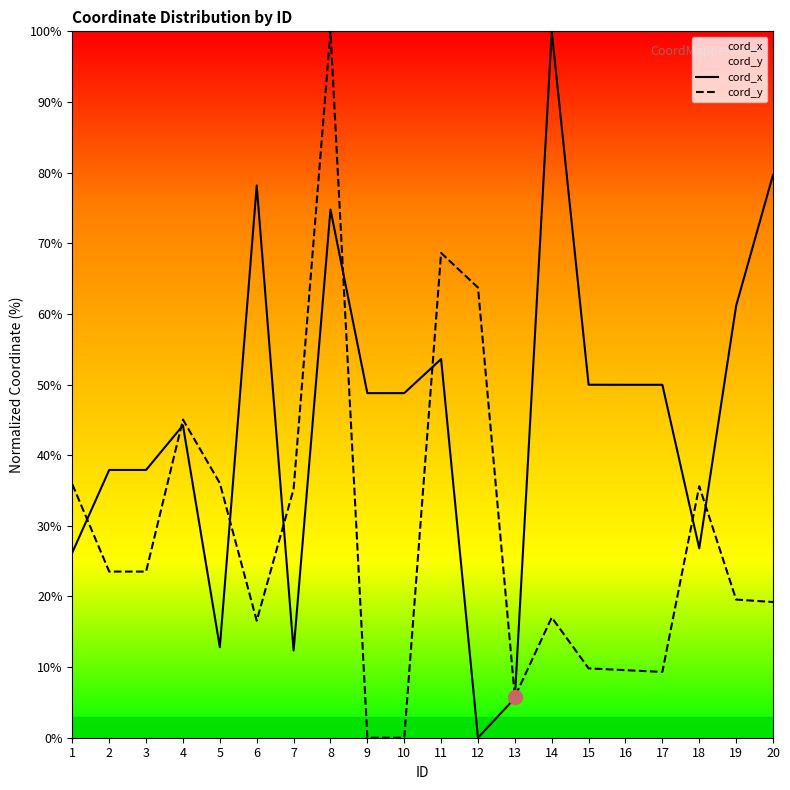

True or false: cord_y and cord_x cross at least once.

True